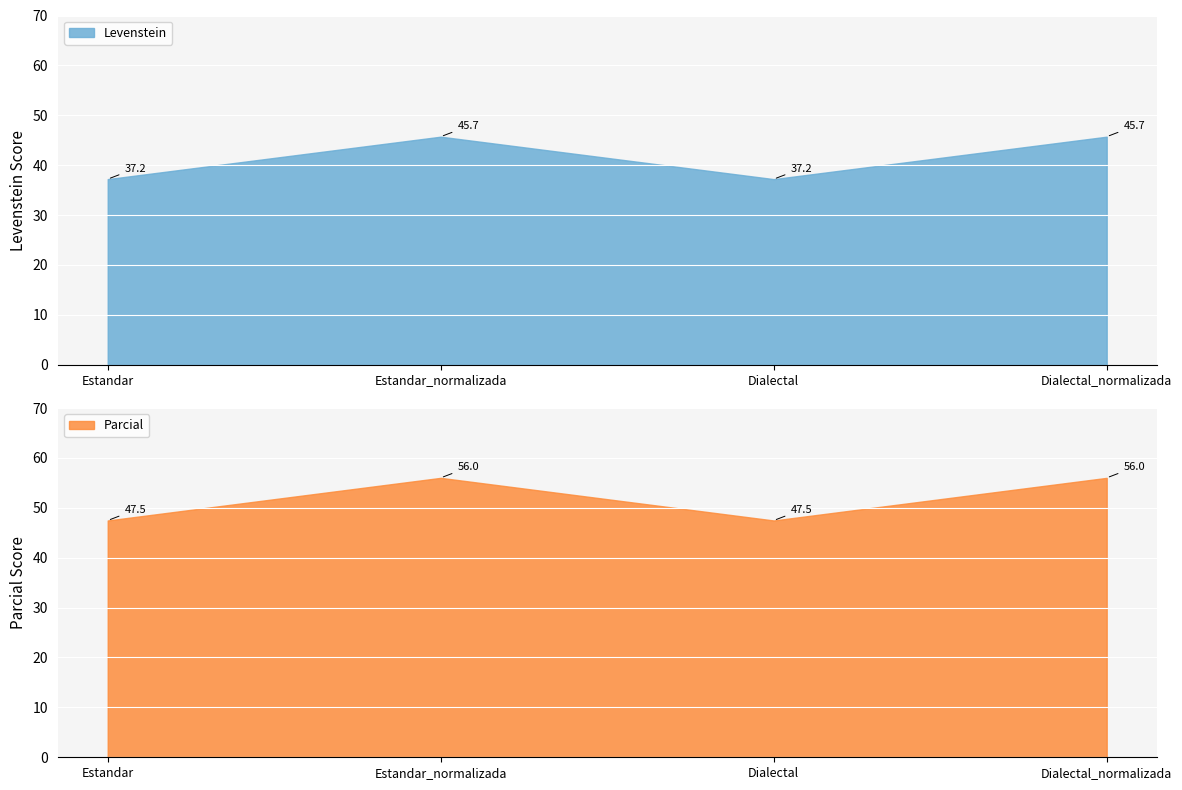

What is the average value of the Levenstein series?

41.5